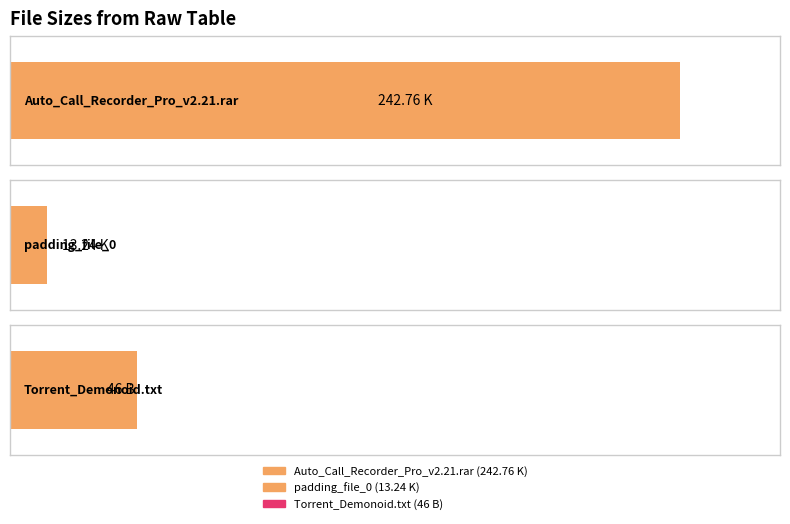

Reading left to right, list all the values displayed in this chart.

242.8	13.2	46.0